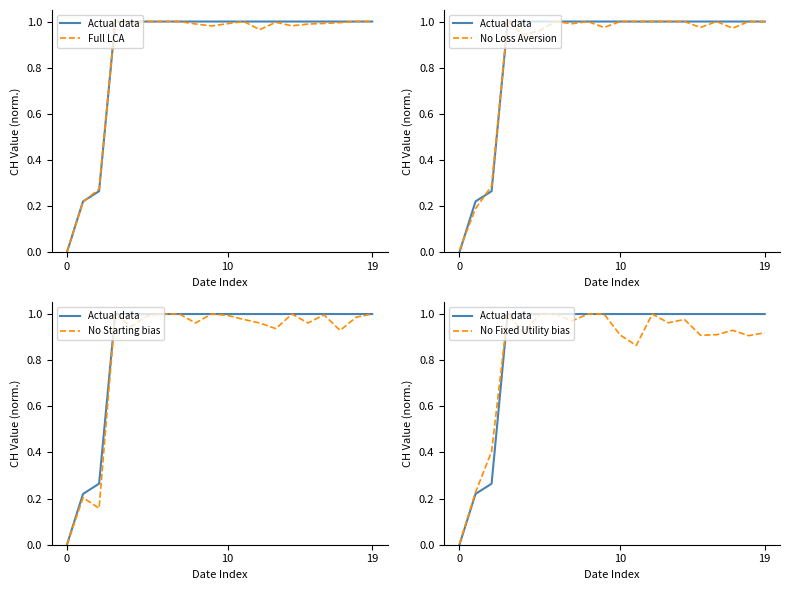

At which category is the sum across all series the highest?

3